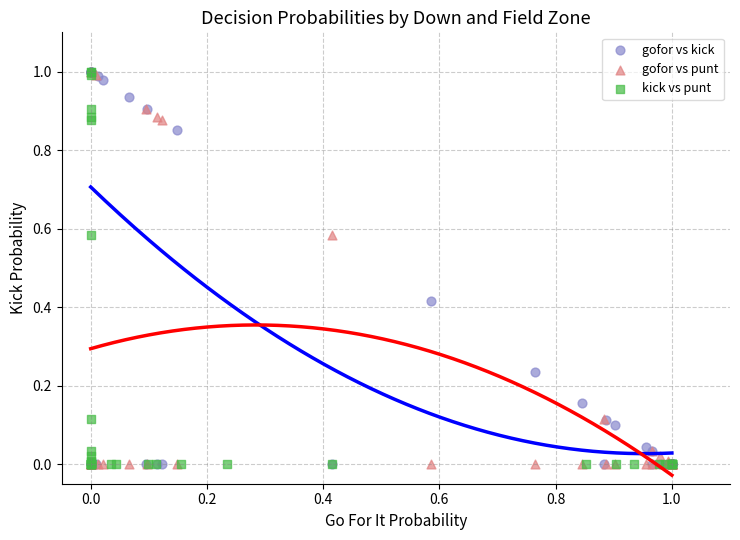

What are all the series names shown in the legend?

gofor vs kick, gofor vs punt, kick vs punt